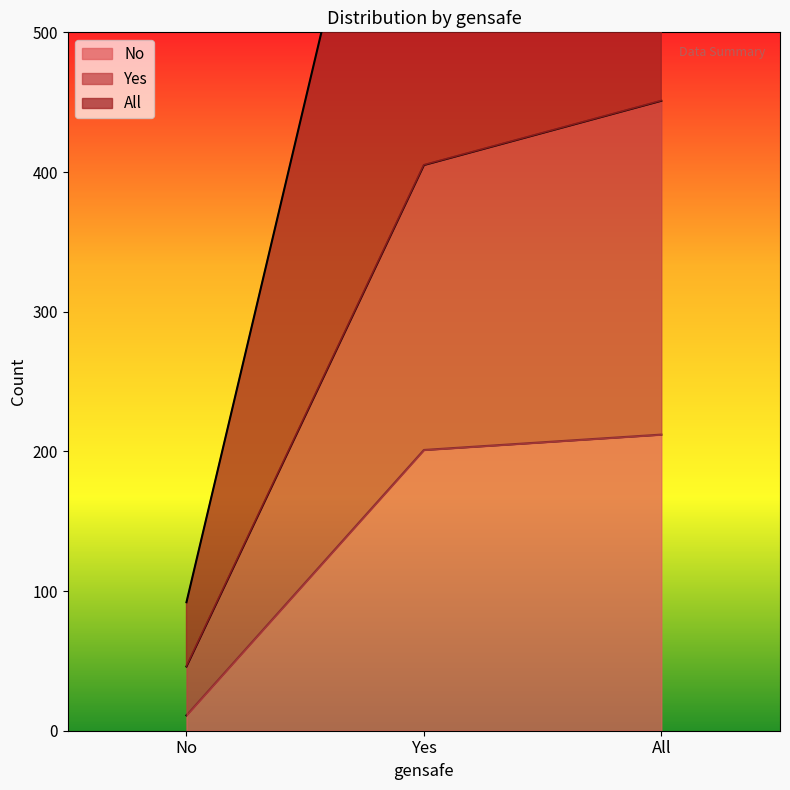

True or false: Yes has a value of 405 at Yes.

True